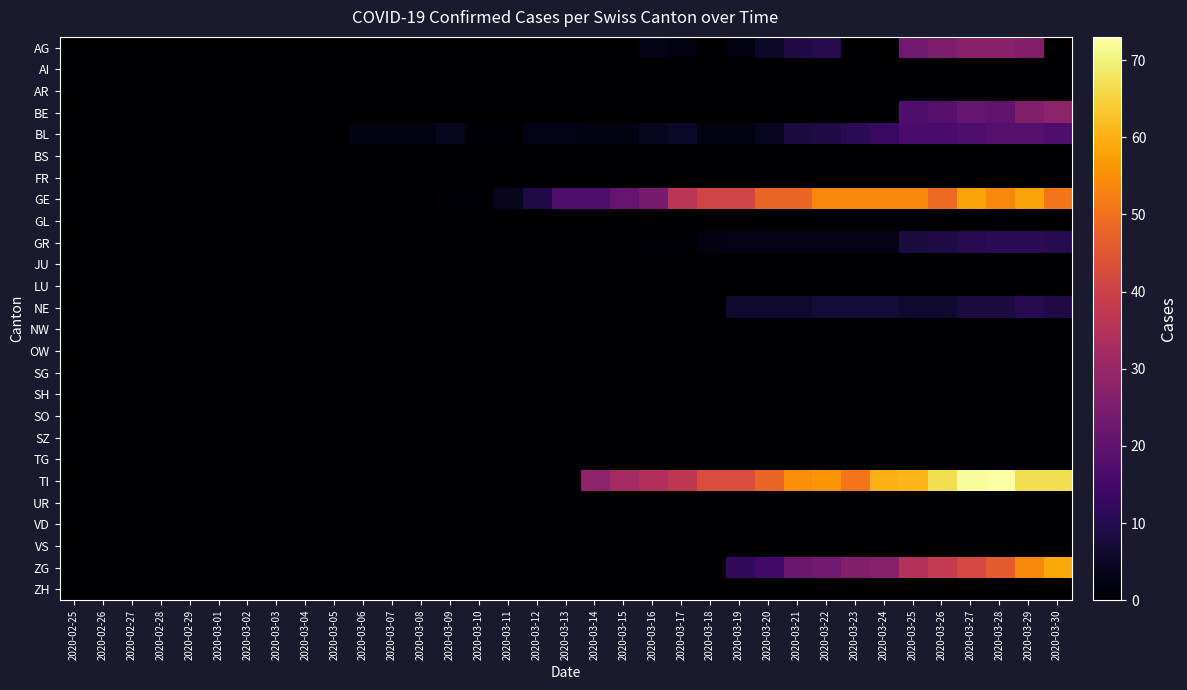

Reading left to right, transcribe all the data shown in this chart.

AG: 2020-02-25=0	2020-02-26=0	2020-02-27=0	2020-02-28=0	2020-02-29=0	2020-03-01=0	2020-03-02=0	2020-03-03=0	2020-03-04=0	2020-03-05=0	2020-03-06=0	2020-03-07=0	2020-03-08=0	2020-03-09=0	2020-03-10=0	2020-03-11=0	2020-03-12=0	2020-03-13=0	2020-03-14=0	2020-03-15=0	2020-03-16=3	2020-03-17=2	2020-03-18=0	2020-03-19=2	2020-03-20=5	2020-03-21=9	2020-03-22=10	2020-03-23=0	2020-03-24=0	2020-03-25=23	2020-03-26=25	2020-03-27=27	2020-03-28=27	2020-03-29=26	2020-03-30=0
AI: 2020-02-25=0	2020-02-26=0	2020-02-27=0	2020-02-28=0	2020-02-29=0	2020-03-01=0	2020-03-02=0	2020-03-03=0	2020-03-04=0	2020-03-05=0	2020-03-06=0	2020-03-07=0	2020-03-08=0	2020-03-09=0	2020-03-10=0	2020-03-11=0	2020-03-12=0	2020-03-13=0	2020-03-14=0	2020-03-15=0	2020-03-16=0	2020-03-17=0	2020-03-18=0	2020-03-19=0	2020-03-20=0	2020-03-21=0	2020-03-22=0	2020-03-23=0	2020-03-24=0	2020-03-25=0	2020-03-26=0	2020-03-27=0	2020-03-28=0	2020-03-29=0	2020-03-30=0
AR: 2020-02-25=0	2020-02-26=0	2020-02-27=0	2020-02-28=0	2020-02-29=0	2020-03-01=0	2020-03-02=0	2020-03-03=0	2020-03-04=0	2020-03-05=0	2020-03-06=0	2020-03-07=0	2020-03-08=0	2020-03-09=0	2020-03-10=0	2020-03-11=0	2020-03-12=0	2020-03-13=0	2020-03-14=0	2020-03-15=0	2020-03-16=0	2020-03-17=0	2020-03-18=0	2020-03-19=0	2020-03-20=0	2020-03-21=0	2020-03-22=0	2020-03-23=0	2020-03-24=0	2020-03-25=0	2020-03-26=0	2020-03-27=0	2020-03-28=0	2020-03-29=0	2020-03-30=0
BE: 2020-02-25=0	2020-02-26=0	2020-02-27=0	2020-02-28=0	2020-02-29=0	2020-03-01=0	2020-03-02=0	2020-03-03=0	2020-03-04=0	2020-03-05=0	2020-03-06=0	2020-03-07=0	2020-03-08=0	2020-03-09=0	2020-03-10=0	2020-03-11=0	2020-03-12=0	2020-03-13=0	2020-03-14=0	2020-03-15=0	2020-03-16=0	2020-03-17=0	2020-03-18=0	2020-03-19=0	2020-03-20=0	2020-03-21=0	2020-03-22=0	2020-03-23=0	2020-03-24=0	2020-03-25=17	2020-03-26=18	2020-03-27=21	2020-03-28=20	2020-03-29=26	2020-03-30=28
BL: 2020-02-25=0	2020-02-26=0	2020-02-27=0	2020-02-28=0	2020-02-29=0	2020-03-01=0	2020-03-02=0	2020-03-03=0	2020-03-04=0	2020-03-05=0	2020-03-06=2	2020-03-07=2	2020-03-08=2	2020-03-09=4	2020-03-10=1	2020-03-11=1	2020-03-12=3	2020-03-13=3	2020-03-14=2	2020-03-15=2	2020-03-16=4	2020-03-17=5	2020-03-18=2	2020-03-19=2	2020-03-20=4	2020-03-21=8	2020-03-22=9	2020-03-23=11	2020-03-24=13	2020-03-25=16	2020-03-26=16	2020-03-27=17	2020-03-28=18	2020-03-29=18	2020-03-30=17
BS: 2020-02-25=0	2020-02-26=0	2020-02-27=0	2020-02-28=0	2020-02-29=0	2020-03-01=0	2020-03-02=0	2020-03-03=0	2020-03-04=0	2020-03-05=0	2020-03-06=0	2020-03-07=0	2020-03-08=0	2020-03-09=0	2020-03-10=0	2020-03-11=0	2020-03-12=0	2020-03-13=0	2020-03-14=0	2020-03-15=0	2020-03-16=0	2020-03-17=0	2020-03-18=0	2020-03-19=0	2020-03-20=0	2020-03-21=0	2020-03-22=0	2020-03-23=0	2020-03-24=0	2020-03-25=0	2020-03-26=0	2020-03-27=0	2020-03-28=0	2020-03-29=0	2020-03-30=0
FR: 2020-02-25=0	2020-02-26=0	2020-02-27=0	2020-02-28=0	2020-02-29=0	2020-03-01=0	2020-03-02=0	2020-03-03=0	2020-03-04=0	2020-03-05=0	2020-03-06=0	2020-03-07=0	2020-03-08=0	2020-03-09=0	2020-03-10=0	2020-03-11=0	2020-03-12=0	2020-03-13=0	2020-03-14=0	2020-03-15=0	2020-03-16=0	2020-03-17=0	2020-03-18=0	2020-03-19=0	2020-03-20=0	2020-03-21=0	2020-03-22=0	2020-03-23=0	2020-03-24=0	2020-03-25=0	2020-03-26=0	2020-03-27=0	2020-03-28=0	2020-03-29=0	2020-03-30=0
GE: 2020-02-25=0	2020-02-26=0	2020-02-27=0	2020-02-28=0	2020-02-29=0	2020-03-01=0	2020-03-02=0	2020-03-03=0	2020-03-04=0	2020-03-05=0	2020-03-06=0	2020-03-07=0	2020-03-08=0	2020-03-09=1	2020-03-10=1	2020-03-11=4	2020-03-12=9	2020-03-13=17	2020-03-14=17	2020-03-15=21	2020-03-16=24	2020-03-17=36	2020-03-18=41	2020-03-19=41	2020-03-20=48	2020-03-21=48	2020-03-22=54	2020-03-23=54	2020-03-24=54	2020-03-25=54	2020-03-26=49	2020-03-27=58	2020-03-28=54	2020-03-29=58	2020-03-30=51
GL: 2020-02-25=0	2020-02-26=0	2020-02-27=0	2020-02-28=0	2020-02-29=0	2020-03-01=0	2020-03-02=0	2020-03-03=0	2020-03-04=0	2020-03-05=0	2020-03-06=0	2020-03-07=0	2020-03-08=0	2020-03-09=0	2020-03-10=0	2020-03-11=0	2020-03-12=0	2020-03-13=0	2020-03-14=0	2020-03-15=0	2020-03-16=0	2020-03-17=0	2020-03-18=0	2020-03-19=0	2020-03-20=0	2020-03-21=0	2020-03-22=0	2020-03-23=0	2020-03-24=0	2020-03-25=0	2020-03-26=0	2020-03-27=0	2020-03-28=0	2020-03-29=0	2020-03-30=0
GR: 2020-02-25=0	2020-02-26=0	2020-02-27=0	2020-02-28=0	2020-02-29=0	2020-03-01=0	2020-03-02=0	2020-03-03=0	2020-03-04=0	2020-03-05=0	2020-03-06=0	2020-03-07=0	2020-03-08=0	2020-03-09=0	2020-03-10=0	2020-03-11=0	2020-03-12=0	2020-03-13=0	2020-03-14=0	2020-03-15=0	2020-03-16=1	2020-03-17=1	2020-03-18=2	2020-03-19=3	2020-03-20=3	2020-03-21=3	2020-03-22=3	2020-03-23=3	2020-03-24=3	2020-03-25=8	2020-03-26=9	2020-03-27=10	2020-03-28=11	2020-03-29=11	2020-03-30=10
JU: 2020-02-25=0	2020-02-26=0	2020-02-27=0	2020-02-28=0	2020-02-29=0	2020-03-01=0	2020-03-02=0	2020-03-03=0	2020-03-04=0	2020-03-05=0	2020-03-06=0	2020-03-07=0	2020-03-08=0	2020-03-09=0	2020-03-10=0	2020-03-11=0	2020-03-12=0	2020-03-13=0	2020-03-14=0	2020-03-15=0	2020-03-16=0	2020-03-17=0	2020-03-18=0	2020-03-19=0	2020-03-20=0	2020-03-21=0	2020-03-22=0	2020-03-23=0	2020-03-24=0	2020-03-25=0	2020-03-26=0	2020-03-27=0	2020-03-28=0	2020-03-29=0	2020-03-30=0
LU: 2020-02-25=0	2020-02-26=0	2020-02-27=0	2020-02-28=0	2020-02-29=0	2020-03-01=0	2020-03-02=0	2020-03-03=0	2020-03-04=0	2020-03-05=0	2020-03-06=0	2020-03-07=0	2020-03-08=0	2020-03-09=0	2020-03-10=0	2020-03-11=0	2020-03-12=0	2020-03-13=0	2020-03-14=0	2020-03-15=0	2020-03-16=0	2020-03-17=0	2020-03-18=0	2020-03-19=0	2020-03-20=0	2020-03-21=0	2020-03-22=0	2020-03-23=0	2020-03-24=0	2020-03-25=0	2020-03-26=0	2020-03-27=0	2020-03-28=0	2020-03-29=0	2020-03-30=0
NE: 2020-02-25=0	2020-02-26=0	2020-02-27=0	2020-02-28=0	2020-02-29=0	2020-03-01=0	2020-03-02=0	2020-03-03=0	2020-03-04=0	2020-03-05=0	2020-03-06=0	2020-03-07=0	2020-03-08=0	2020-03-09=0	2020-03-10=0	2020-03-11=0	2020-03-12=0	2020-03-13=0	2020-03-14=0	2020-03-15=0	2020-03-16=0	2020-03-17=0	2020-03-18=0	2020-03-19=6	2020-03-20=6	2020-03-21=6	2020-03-22=7	2020-03-23=7	2020-03-24=7	2020-03-25=6	2020-03-26=6	2020-03-27=8	2020-03-28=8	2020-03-29=10	2020-03-30=9
NW: 2020-02-25=0	2020-02-26=0	2020-02-27=0	2020-02-28=0	2020-02-29=0	2020-03-01=0	2020-03-02=0	2020-03-03=0	2020-03-04=0	2020-03-05=0	2020-03-06=0	2020-03-07=0	2020-03-08=0	2020-03-09=0	2020-03-10=0	2020-03-11=0	2020-03-12=0	2020-03-13=0	2020-03-14=0	2020-03-15=0	2020-03-16=0	2020-03-17=0	2020-03-18=0	2020-03-19=0	2020-03-20=0	2020-03-21=0	2020-03-22=0	2020-03-23=0	2020-03-24=0	2020-03-25=0	2020-03-26=0	2020-03-27=0	2020-03-28=0	2020-03-29=0	2020-03-30=0
OW: 2020-02-25=0	2020-02-26=0	2020-02-27=0	2020-02-28=0	2020-02-29=0	2020-03-01=0	2020-03-02=0	2020-03-03=0	2020-03-04=0	2020-03-05=0	2020-03-06=0	2020-03-07=0	2020-03-08=0	2020-03-09=0	2020-03-10=0	2020-03-11=0	2020-03-12=0	2020-03-13=0	2020-03-14=0	2020-03-15=0	2020-03-16=0	2020-03-17=0	2020-03-18=0	2020-03-19=0	2020-03-20=0	2020-03-21=0	2020-03-22=0	2020-03-23=0	2020-03-24=0	2020-03-25=0	2020-03-26=0	2020-03-27=0	2020-03-28=0	2020-03-29=0	2020-03-30=0
SG: 2020-02-25=0	2020-02-26=0	2020-02-27=0	2020-02-28=0	2020-02-29=0	2020-03-01=0	2020-03-02=0	2020-03-03=0	2020-03-04=0	2020-03-05=0	2020-03-06=0	2020-03-07=0	2020-03-08=0	2020-03-09=0	2020-03-10=0	2020-03-11=0	2020-03-12=0	2020-03-13=0	2020-03-14=0	2020-03-15=0	2020-03-16=0	2020-03-17=0	2020-03-18=0	2020-03-19=0	2020-03-20=0	2020-03-21=0	2020-03-22=0	2020-03-23=0	2020-03-24=0	2020-03-25=0	2020-03-26=0	2020-03-27=0	2020-03-28=0	2020-03-29=0	2020-03-30=0
SH: 2020-02-25=0	2020-02-26=0	2020-02-27=0	2020-02-28=0	2020-02-29=0	2020-03-01=0	2020-03-02=0	2020-03-03=0	2020-03-04=0	2020-03-05=0	2020-03-06=0	2020-03-07=0	2020-03-08=0	2020-03-09=0	2020-03-10=0	2020-03-11=0	2020-03-12=0	2020-03-13=0	2020-03-14=0	2020-03-15=0	2020-03-16=0	2020-03-17=0	2020-03-18=0	2020-03-19=0	2020-03-20=0	2020-03-21=0	2020-03-22=0	2020-03-23=0	2020-03-24=0	2020-03-25=0	2020-03-26=0	2020-03-27=0	2020-03-28=0	2020-03-29=0	2020-03-30=0
SO: 2020-02-25=0	2020-02-26=0	2020-02-27=0	2020-02-28=0	2020-02-29=0	2020-03-01=0	2020-03-02=0	2020-03-03=0	2020-03-04=0	2020-03-05=0	2020-03-06=0	2020-03-07=0	2020-03-08=0	2020-03-09=0	2020-03-10=0	2020-03-11=0	2020-03-12=0	2020-03-13=0	2020-03-14=0	2020-03-15=0	2020-03-16=0	2020-03-17=0	2020-03-18=0	2020-03-19=0	2020-03-20=0	2020-03-21=0	2020-03-22=0	2020-03-23=0	2020-03-24=0	2020-03-25=0	2020-03-26=0	2020-03-27=0	2020-03-28=0	2020-03-29=0	2020-03-30=0
SZ: 2020-02-25=0	2020-02-26=0	2020-02-27=0	2020-02-28=0	2020-02-29=0	2020-03-01=0	2020-03-02=0	2020-03-03=0	2020-03-04=0	2020-03-05=0	2020-03-06=0	2020-03-07=0	2020-03-08=0	2020-03-09=0	2020-03-10=0	2020-03-11=0	2020-03-12=0	2020-03-13=0	2020-03-14=0	2020-03-15=0	2020-03-16=0	2020-03-17=0	2020-03-18=0	2020-03-19=0	2020-03-20=0	2020-03-21=0	2020-03-22=0	2020-03-23=0	2020-03-24=0	2020-03-25=0	2020-03-26=0	2020-03-27=0	2020-03-28=0	2020-03-29=0	2020-03-30=0
TG: 2020-02-25=0	2020-02-26=0	2020-02-27=0	2020-02-28=0	2020-02-29=0	2020-03-01=0	2020-03-02=0	2020-03-03=0	2020-03-04=0	2020-03-05=0	2020-03-06=0	2020-03-07=0	2020-03-08=0	2020-03-09=0	2020-03-10=0	2020-03-11=0	2020-03-12=0	2020-03-13=0	2020-03-14=0	2020-03-15=0	2020-03-16=0	2020-03-17=0	2020-03-18=0	2020-03-19=0	2020-03-20=0	2020-03-21=0	2020-03-22=0	2020-03-23=0	2020-03-24=0	2020-03-25=0	2020-03-26=0	2020-03-27=0	2020-03-28=0	2020-03-29=0	2020-03-30=0
TI: 2020-02-25=0	2020-02-26=0	2020-02-27=0	2020-02-28=0	2020-02-29=0	2020-03-01=0	2020-03-02=0	2020-03-03=0	2020-03-04=0	2020-03-05=0	2020-03-06=0	2020-03-07=0	2020-03-08=0	2020-03-09=0	2020-03-10=0	2020-03-11=0	2020-03-12=0	2020-03-13=0	2020-03-14=28	2020-03-15=32	2020-03-16=34	2020-03-17=37	2020-03-18=43	2020-03-19=43	2020-03-20=48	2020-03-21=55	2020-03-22=56	2020-03-23=51	2020-03-24=60	2020-03-25=61	2020-03-26=67	2020-03-27=72	2020-03-28=73	2020-03-29=67	2020-03-30=67
UR: 2020-02-25=0	2020-02-26=0	2020-02-27=0	2020-02-28=0	2020-02-29=0	2020-03-01=0	2020-03-02=0	2020-03-03=0	2020-03-04=0	2020-03-05=0	2020-03-06=0	2020-03-07=0	2020-03-08=0	2020-03-09=0	2020-03-10=0	2020-03-11=0	2020-03-12=0	2020-03-13=0	2020-03-14=0	2020-03-15=0	2020-03-16=0	2020-03-17=0	2020-03-18=0	2020-03-19=0	2020-03-20=0	2020-03-21=0	2020-03-22=0	2020-03-23=0	2020-03-24=0	2020-03-25=0	2020-03-26=0	2020-03-27=0	2020-03-28=0	2020-03-29=0	2020-03-30=0
VD: 2020-02-25=0	2020-02-26=0	2020-02-27=0	2020-02-28=0	2020-02-29=0	2020-03-01=0	2020-03-02=0	2020-03-03=0	2020-03-04=0	2020-03-05=0	2020-03-06=0	2020-03-07=0	2020-03-08=0	2020-03-09=0	2020-03-10=0	2020-03-11=0	2020-03-12=0	2020-03-13=0	2020-03-14=0	2020-03-15=0	2020-03-16=0	2020-03-17=0	2020-03-18=0	2020-03-19=0	2020-03-20=0	2020-03-21=0	2020-03-22=0	2020-03-23=0	2020-03-24=0	2020-03-25=0	2020-03-26=0	2020-03-27=0	2020-03-28=0	2020-03-29=0	2020-03-30=0
VS: 2020-02-25=0	2020-02-26=0	2020-02-27=0	2020-02-28=0	2020-02-29=0	2020-03-01=0	2020-03-02=0	2020-03-03=0	2020-03-04=0	2020-03-05=0	2020-03-06=0	2020-03-07=0	2020-03-08=0	2020-03-09=0	2020-03-10=0	2020-03-11=0	2020-03-12=0	2020-03-13=0	2020-03-14=0	2020-03-15=0	2020-03-16=0	2020-03-17=0	2020-03-18=0	2020-03-19=0	2020-03-20=0	2020-03-21=0	2020-03-22=0	2020-03-23=0	2020-03-24=0	2020-03-25=0	2020-03-26=0	2020-03-27=0	2020-03-28=0	2020-03-29=0	2020-03-30=0
ZG: 2020-02-25=0	2020-02-26=0	2020-02-27=0	2020-02-28=0	2020-02-29=0	2020-03-01=0	2020-03-02=0	2020-03-03=0	2020-03-04=0	2020-03-05=0	2020-03-06=0	2020-03-07=0	2020-03-08=0	2020-03-09=0	2020-03-10=0	2020-03-11=0	2020-03-12=0	2020-03-13=0	2020-03-14=0	2020-03-15=0	2020-03-16=0	2020-03-17=0	2020-03-18=0	2020-03-19=12	2020-03-20=15	2020-03-21=22	2020-03-22=23	2020-03-23=26	2020-03-24=27	2020-03-25=35	2020-03-26=38	2020-03-27=42	2020-03-28=46	2020-03-29=54	2020-03-30=59
ZH: 2020-02-25=0	2020-02-26=0	2020-02-27=0	2020-02-28=0	2020-02-29=0	2020-03-01=0	2020-03-02=0	2020-03-03=0	2020-03-04=0	2020-03-05=0	2020-03-06=0	2020-03-07=0	2020-03-08=0	2020-03-09=0	2020-03-10=0	2020-03-11=0	2020-03-12=0	2020-03-13=0	2020-03-14=0	2020-03-15=0	2020-03-16=0	2020-03-17=0	2020-03-18=0	2020-03-19=0	2020-03-20=0	2020-03-21=0	2020-03-22=0	2020-03-23=0	2020-03-24=0	2020-03-25=0	2020-03-26=0	2020-03-27=0	2020-03-28=0	2020-03-29=0	2020-03-30=0